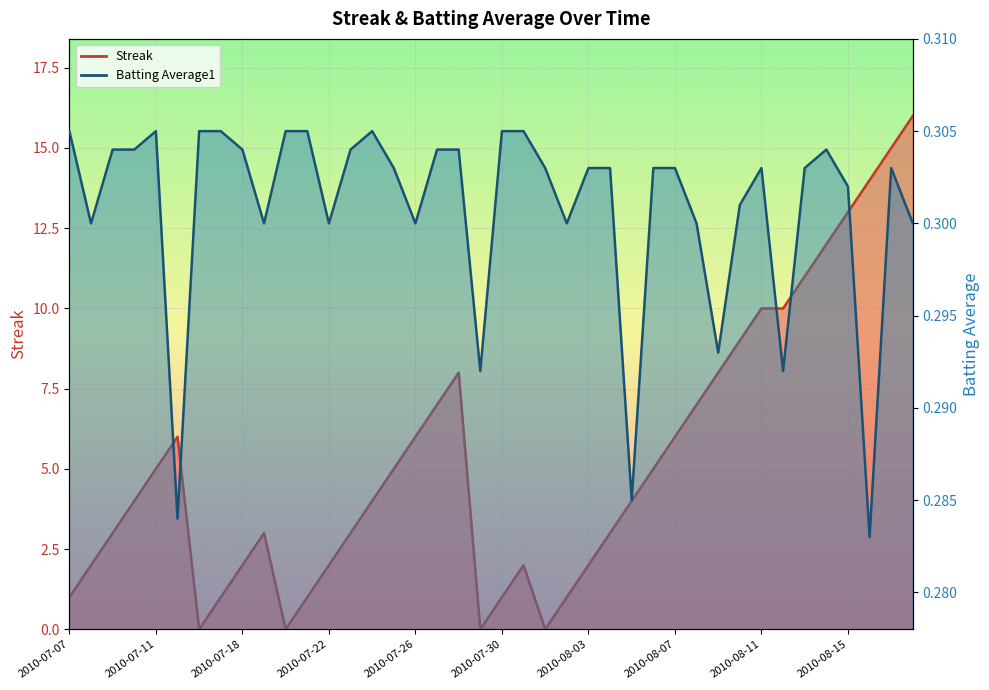

At which category does Streak reach its first local valley?

2010-07-16